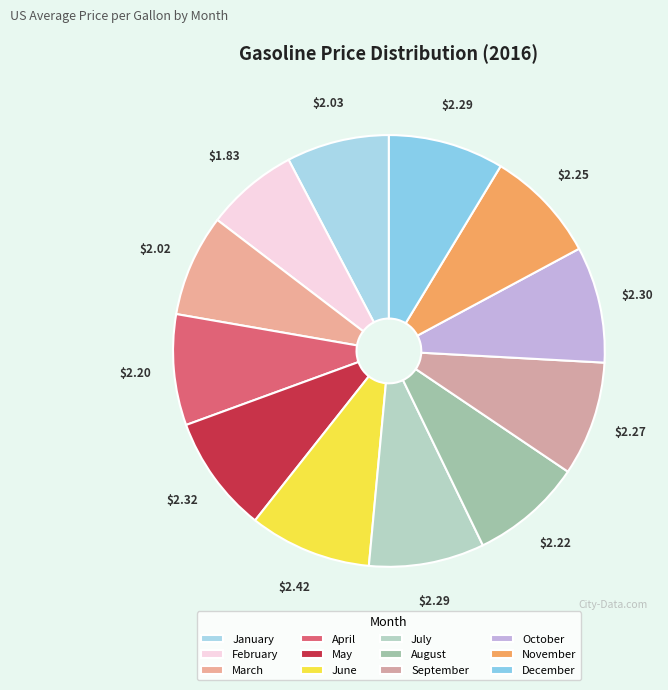

Rank the categories by value from lowest to highest.

February, March, January, April, August, November, September, July, December, October, May, June